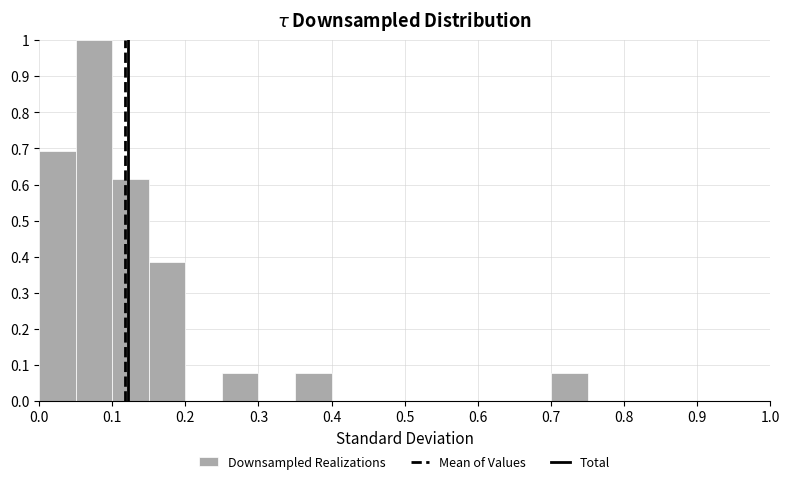

Over which range of the x-axis is the bar tallest?

0.05 to 0.10